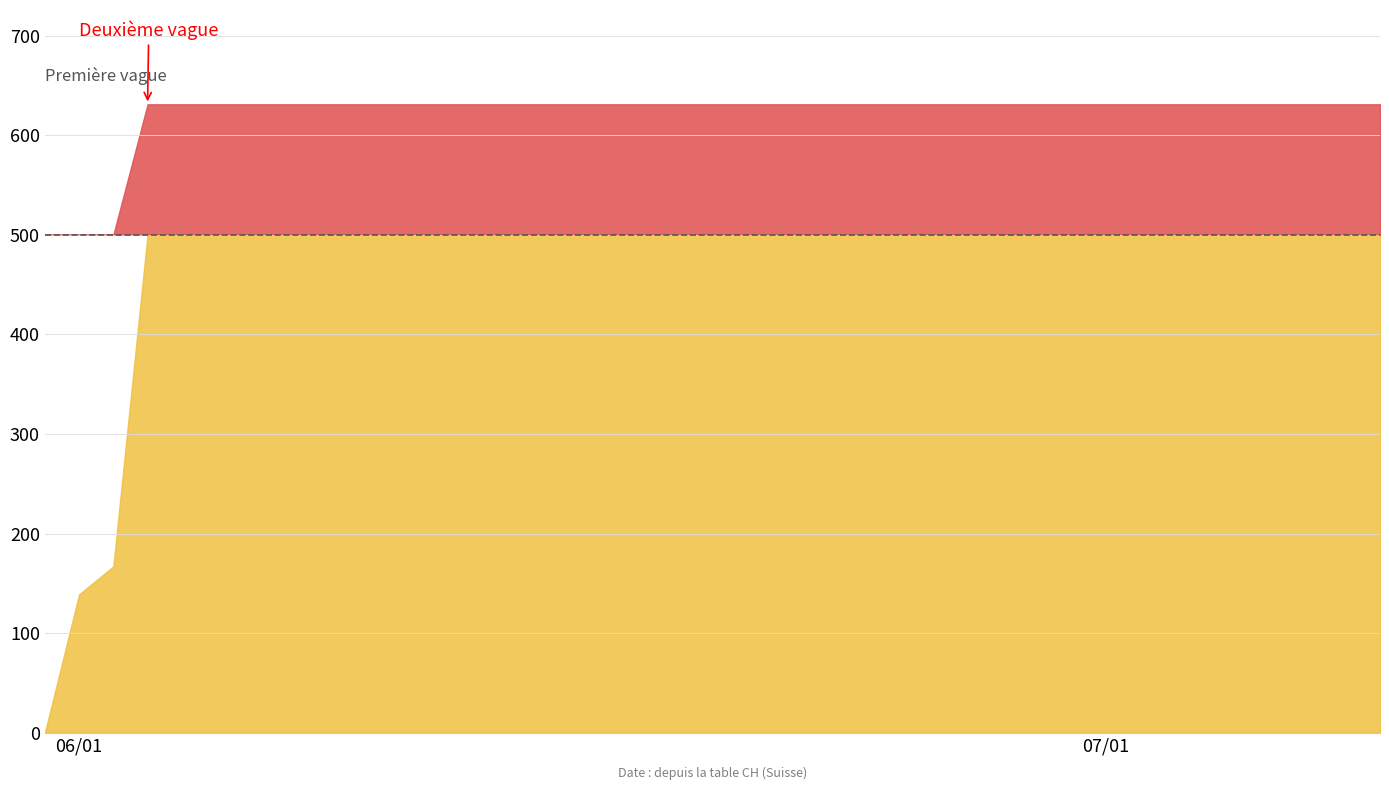

Does the chart have visible grid lines?

Yes